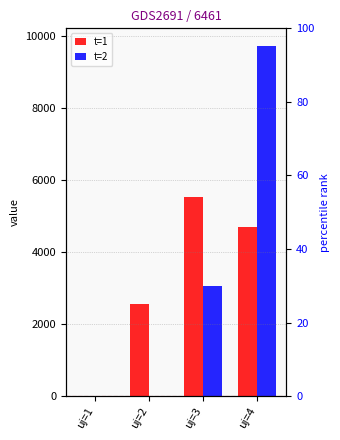

Which has a higher value, uj=4 or uj=1?

uj=4